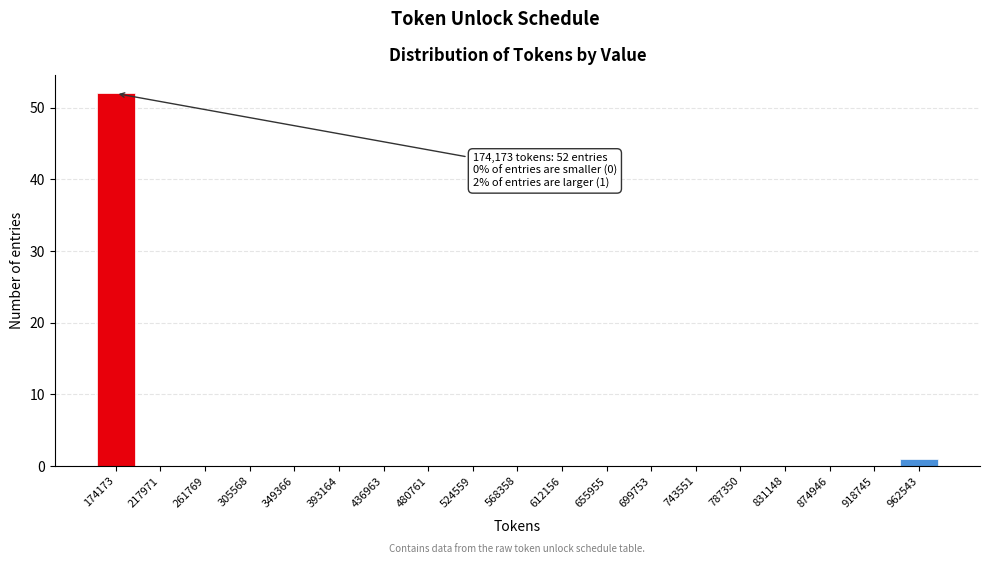

Reading right to left, list all the values displayed in this chart.

962543=1	918745=0	874946=0	831148=0	787350=0	743551=0	699753=0	655955=0	612156=0	568358=0	524559=0	480761=0	436963=0	393164=0	349366=0	305568=0	261769=0	217971=0	174173=52